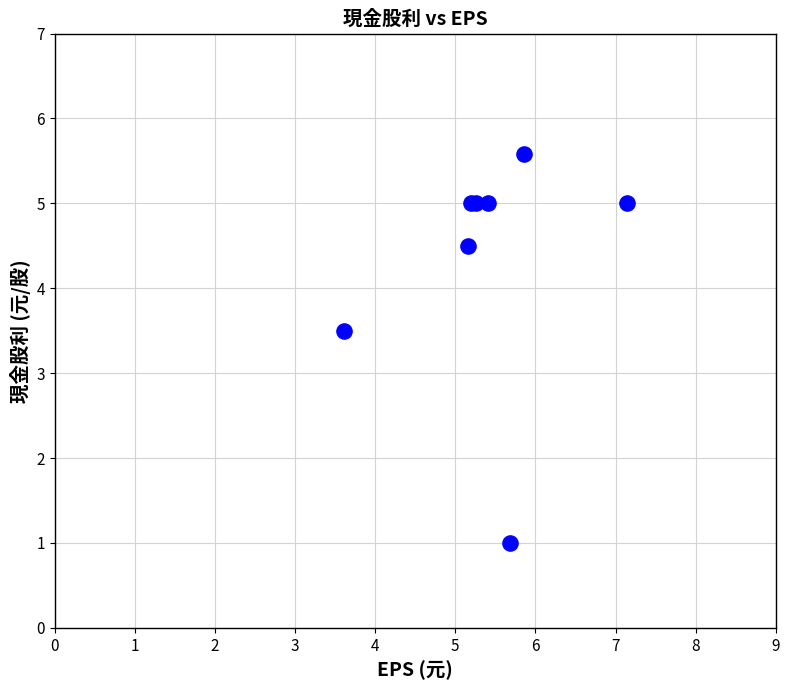

What Y value in the scatter plot is closest to 3?

3.5